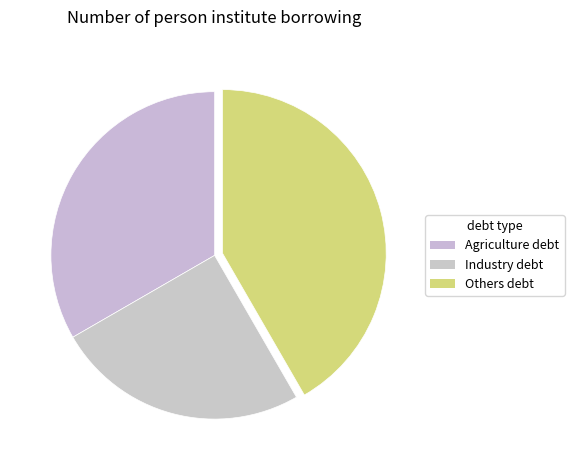

Count the number of slices in the pie.

3